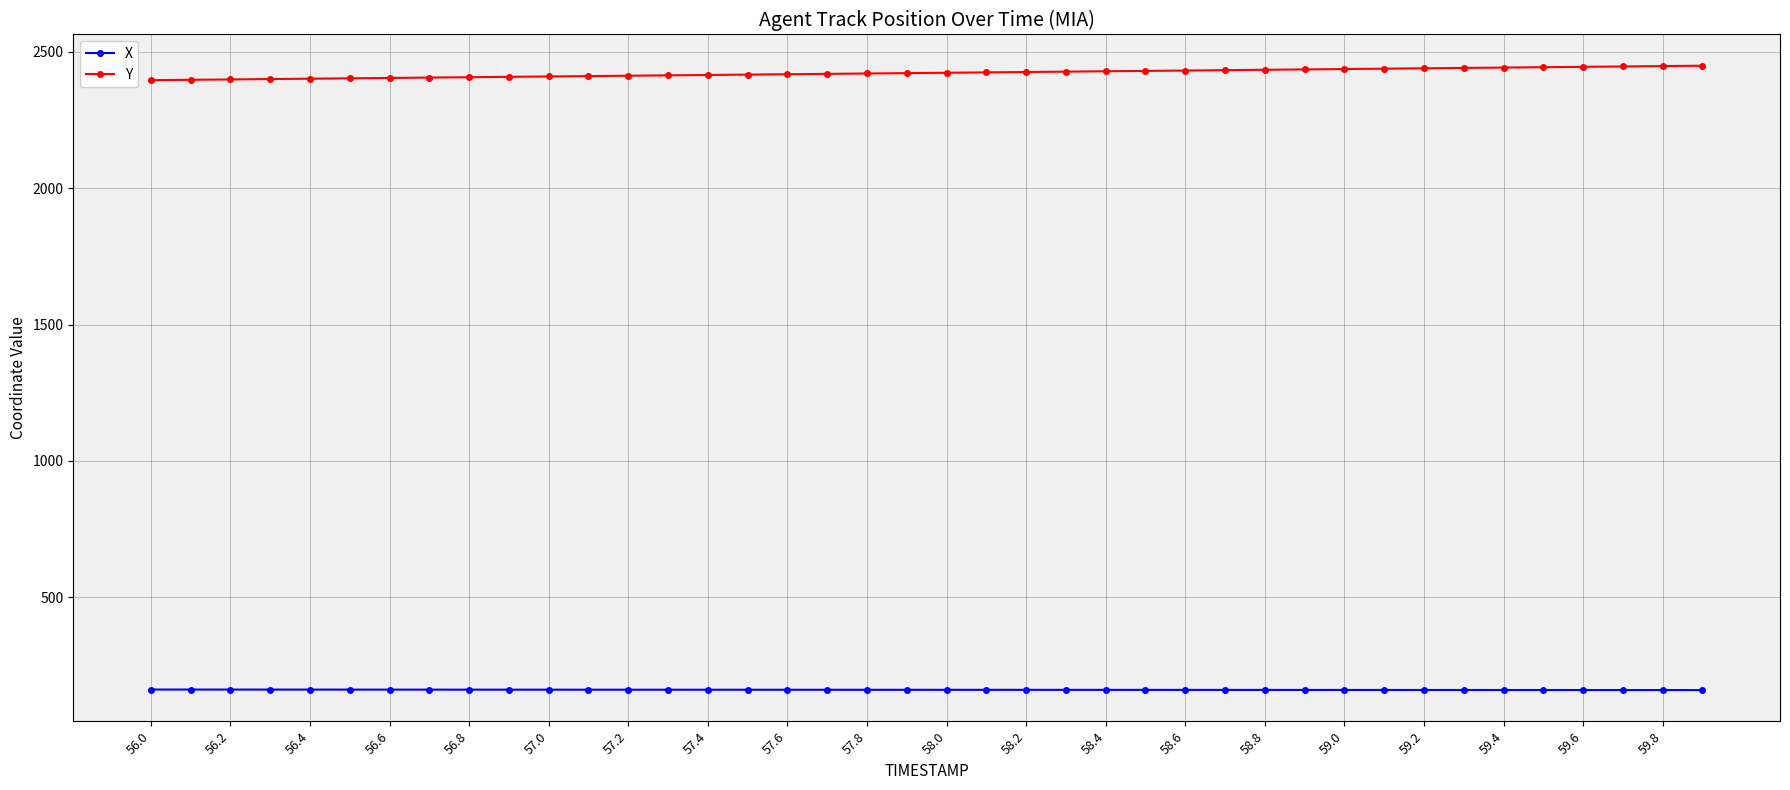

What is the sum of all Y values?

96904.0